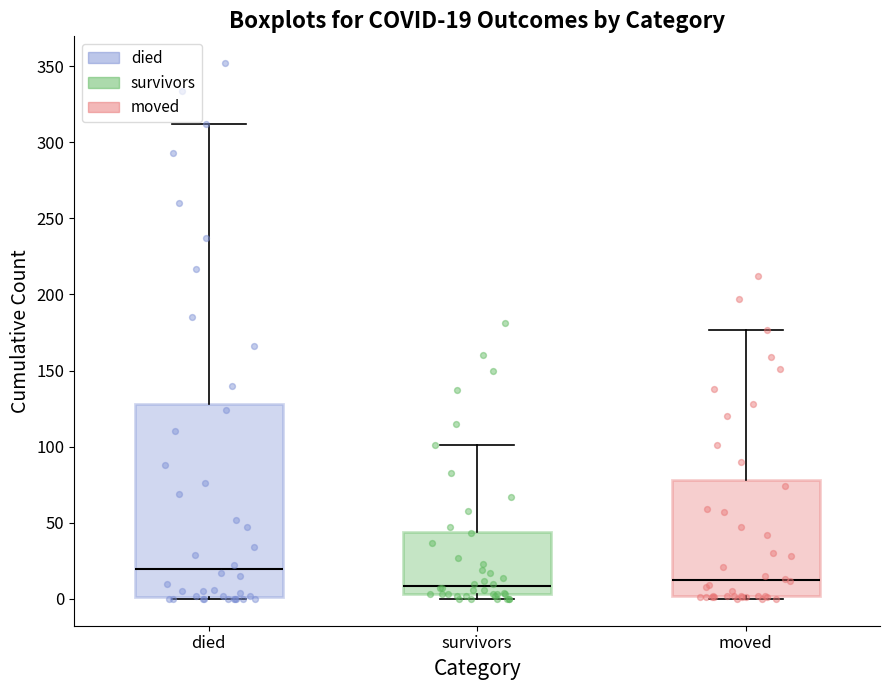

Which box is the tallest, from its lower edge to its upper edge?

died